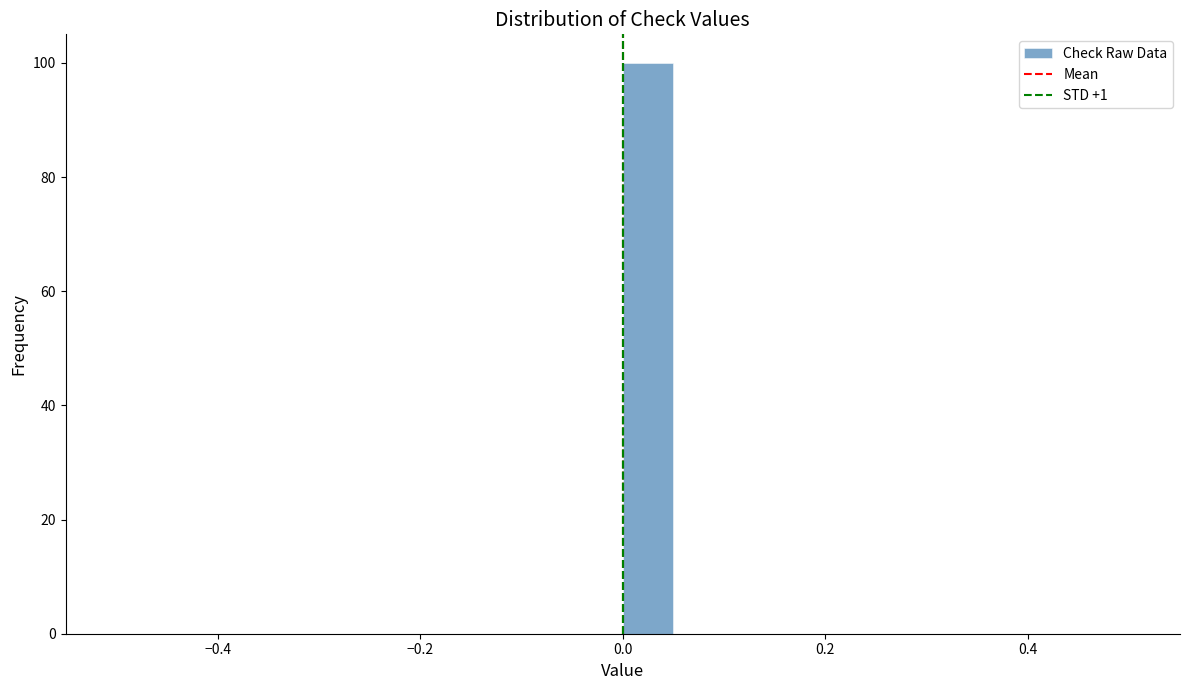

Around what value on the x-axis is the tallest bar? Give the approximate position of its centre, as read against the axis.

0.02